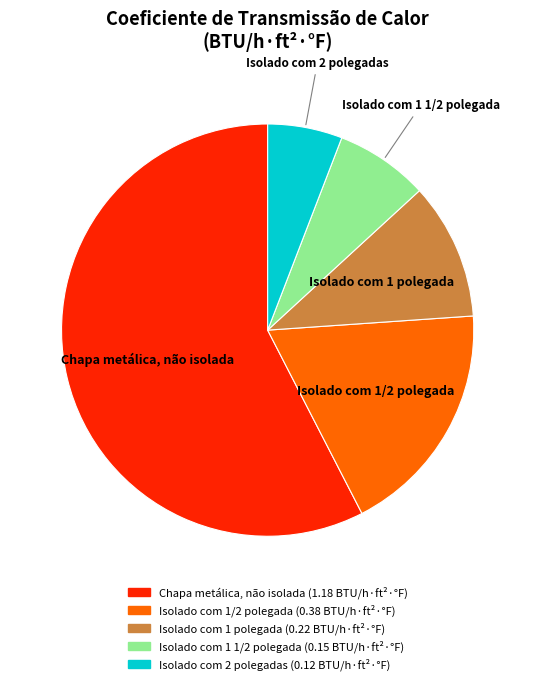

Combined, do Chapa metálica, não isolada and Isolado com 1 polegada account for over 50%?

Yes